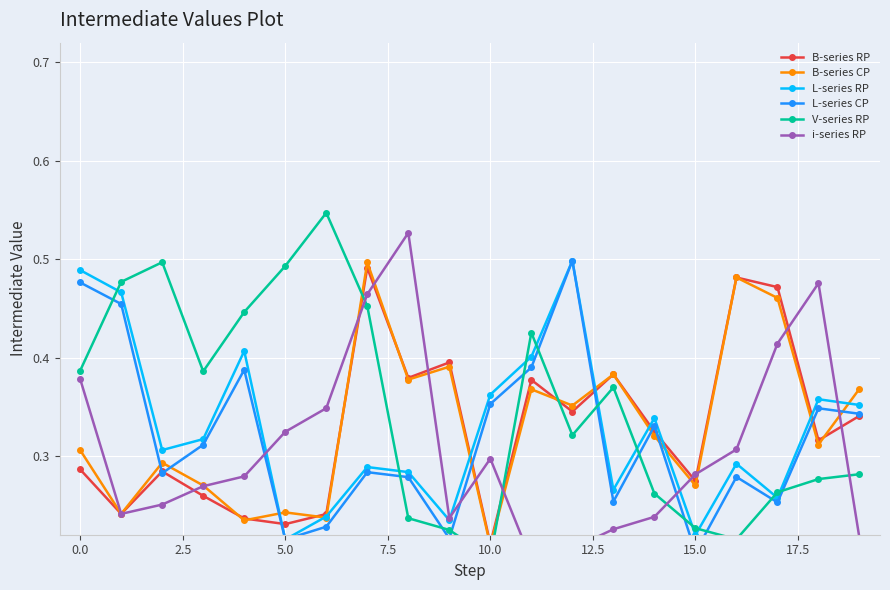

How many data points does each series have?

20